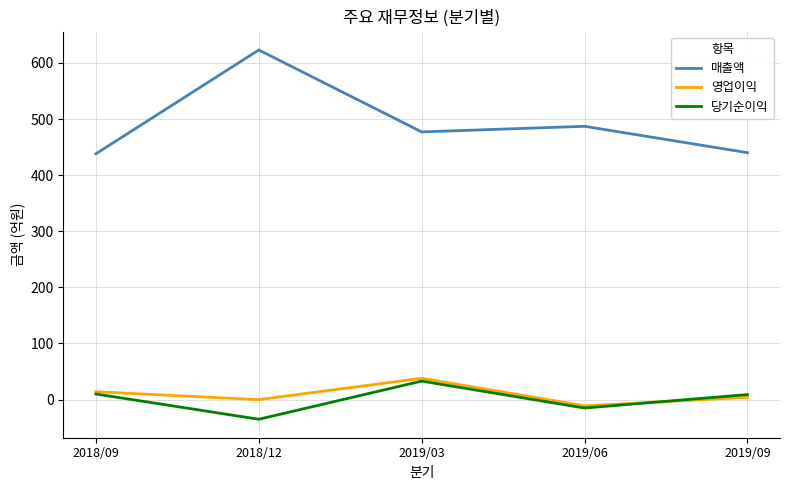

At which category does 영업이익 reach its first local peak?

2019/03